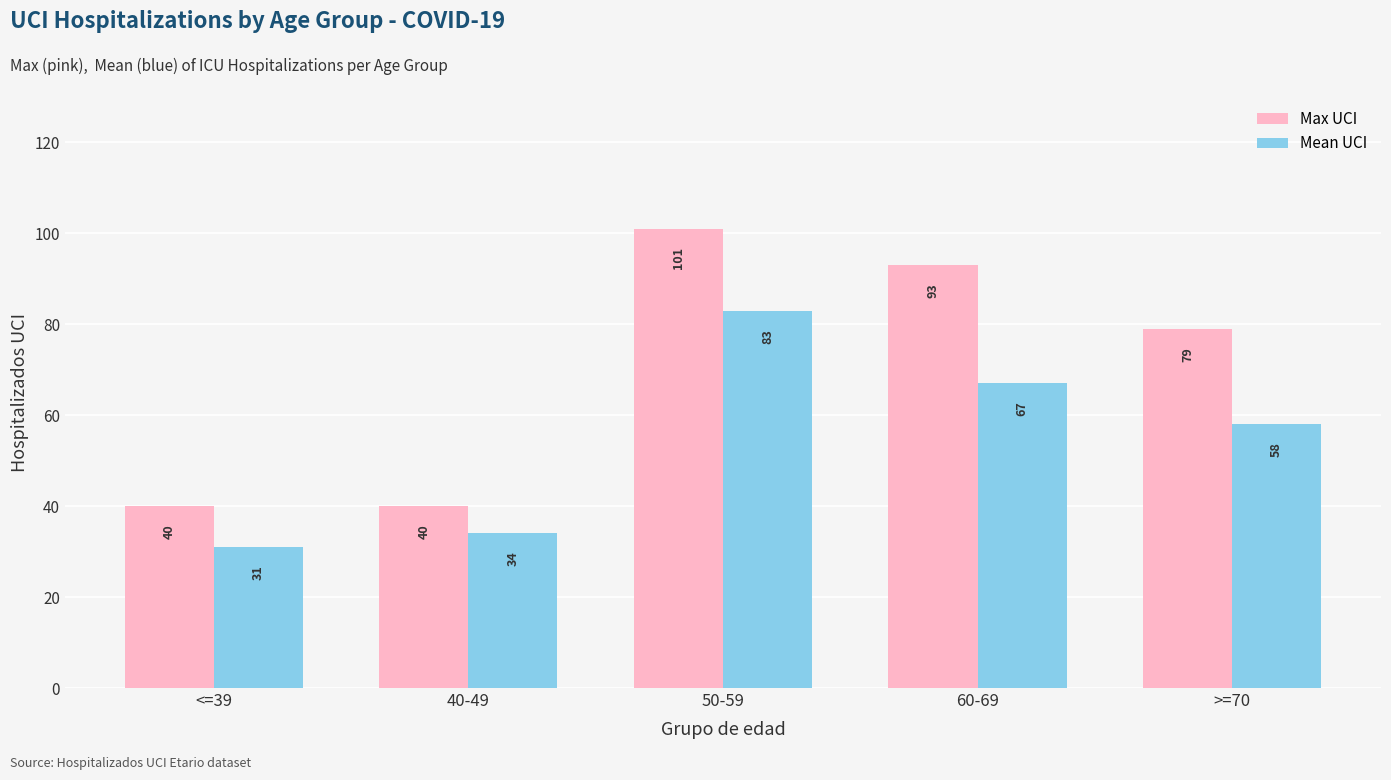

True or false: Mean UCI has a value of 24 at 60-69.

False